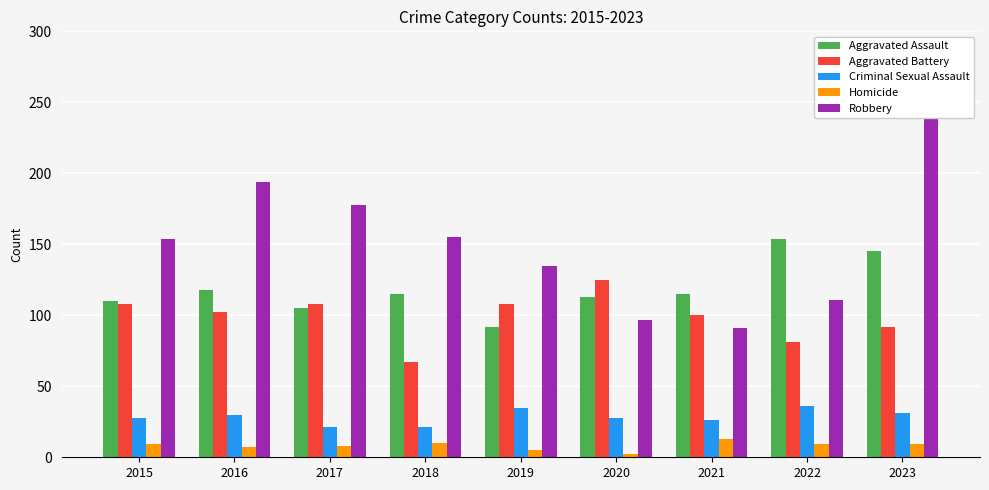

Where does the Robbery series first go above 154?

2016